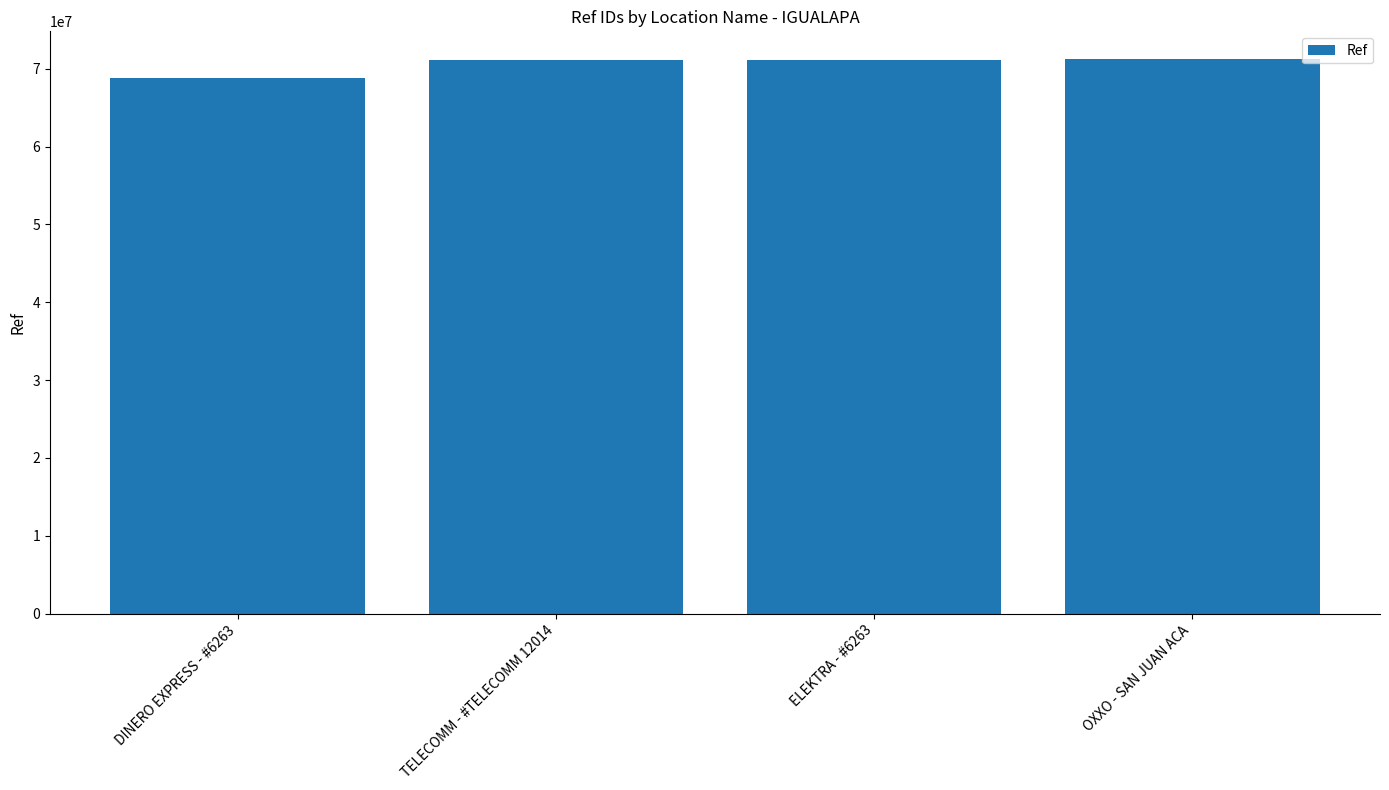

Is it true that the value at ELEKTRA - #6263 is 35370470?

False